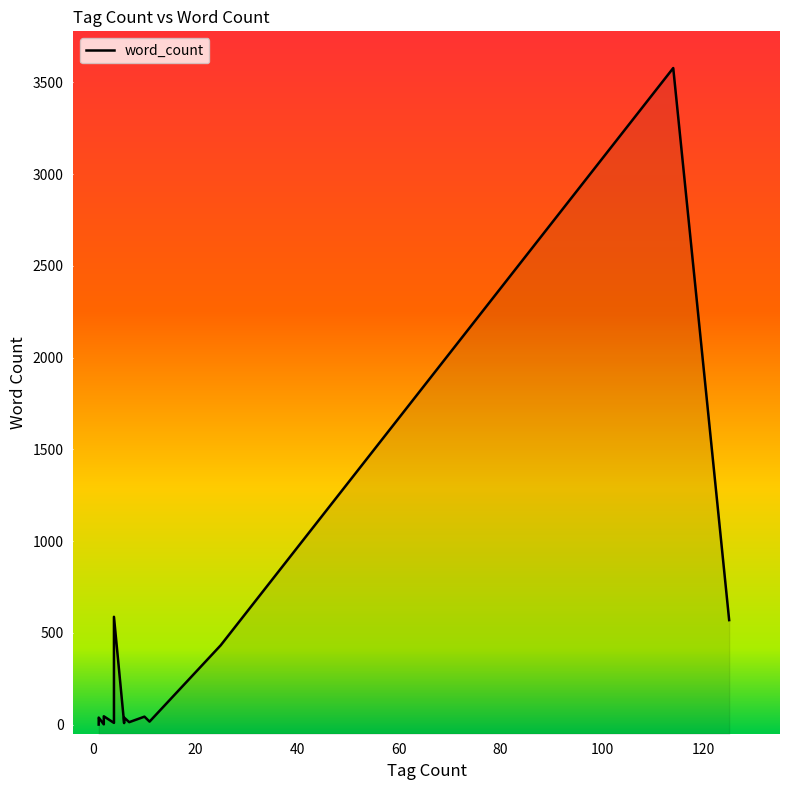

Rank the categories by value from lowest to highest.

6, 8, 16, 13, 4, 9, 5, 2, 3, 18, 14, 11, 1, 12, 0, 17, 7, 19, 10, 15